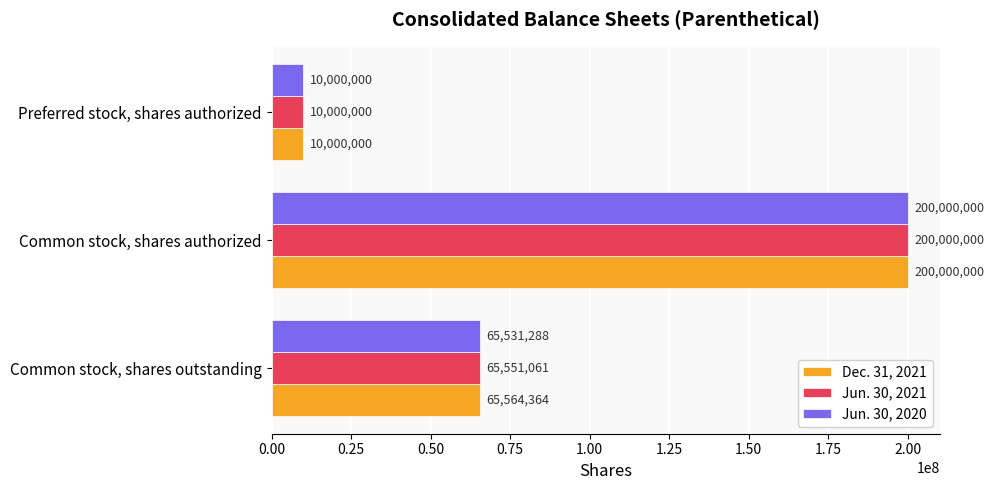

Which series has the largest total across all categories?

Dec. 31, 2021